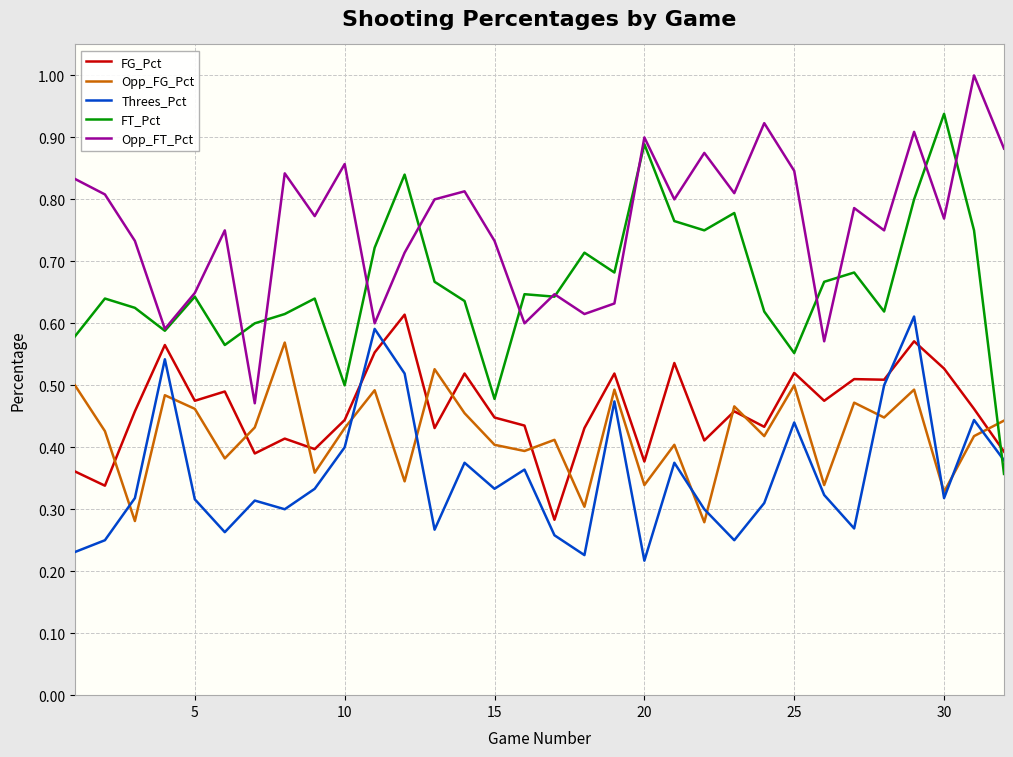

What is the maximum value for Opp_FT_Pct?

1.0